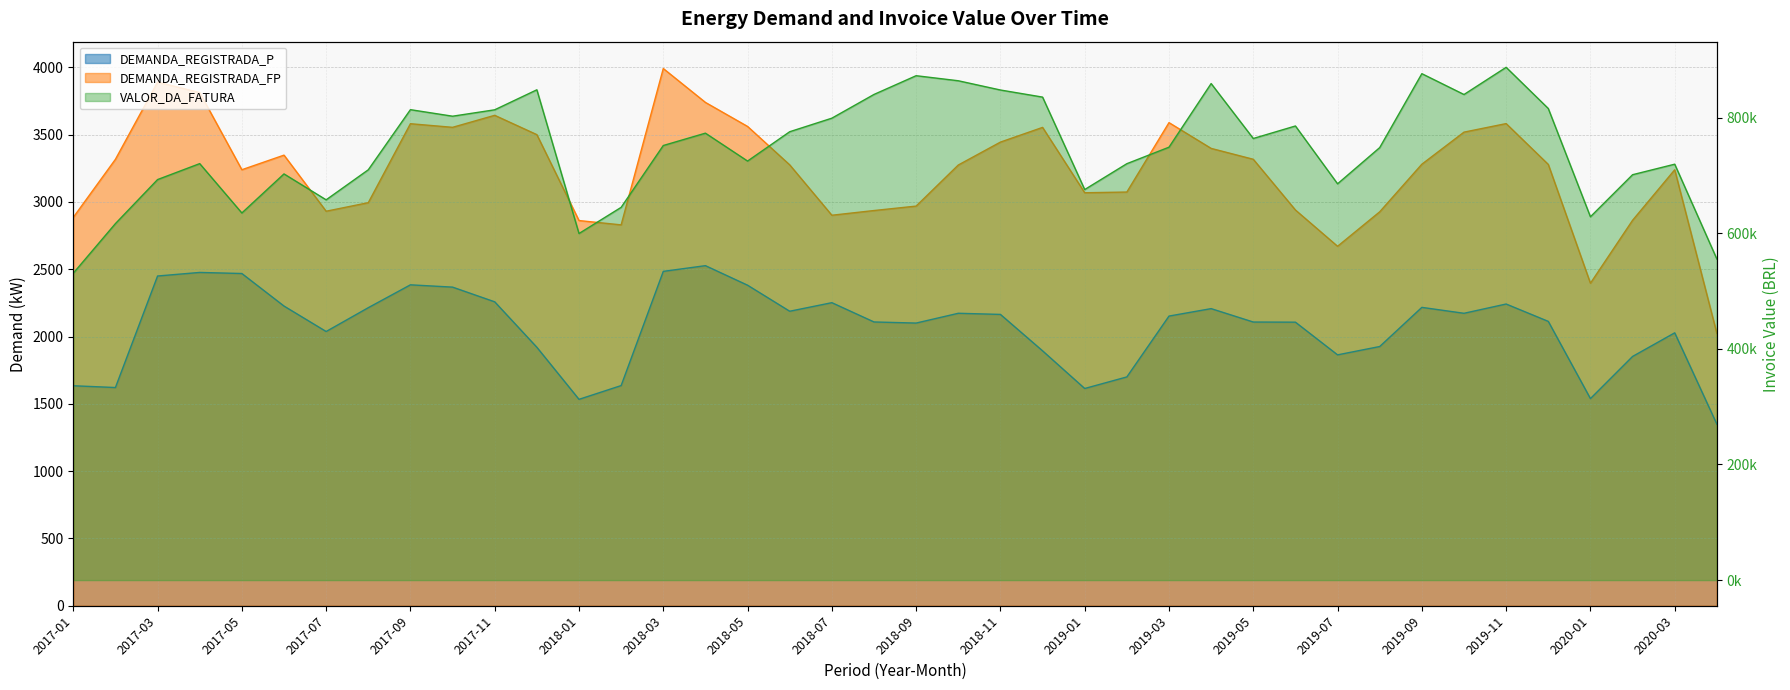

Which series has the largest total across all categories?

VALOR_DA_FATURA